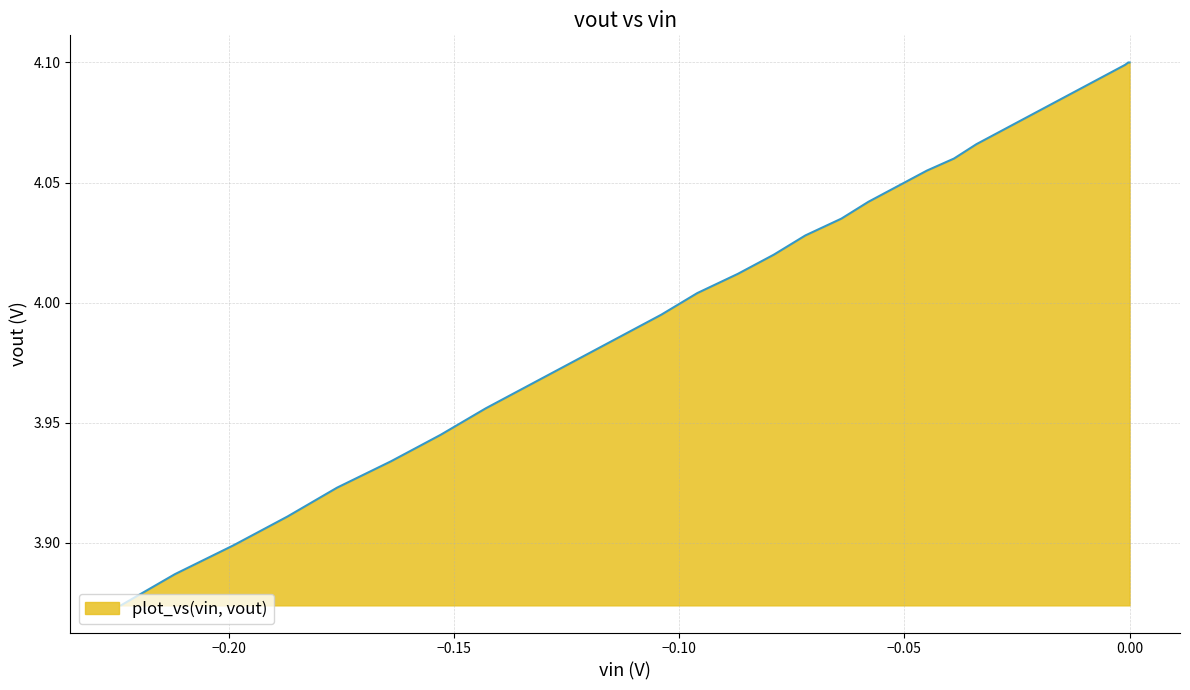

How many distinct data groups are displayed?

1